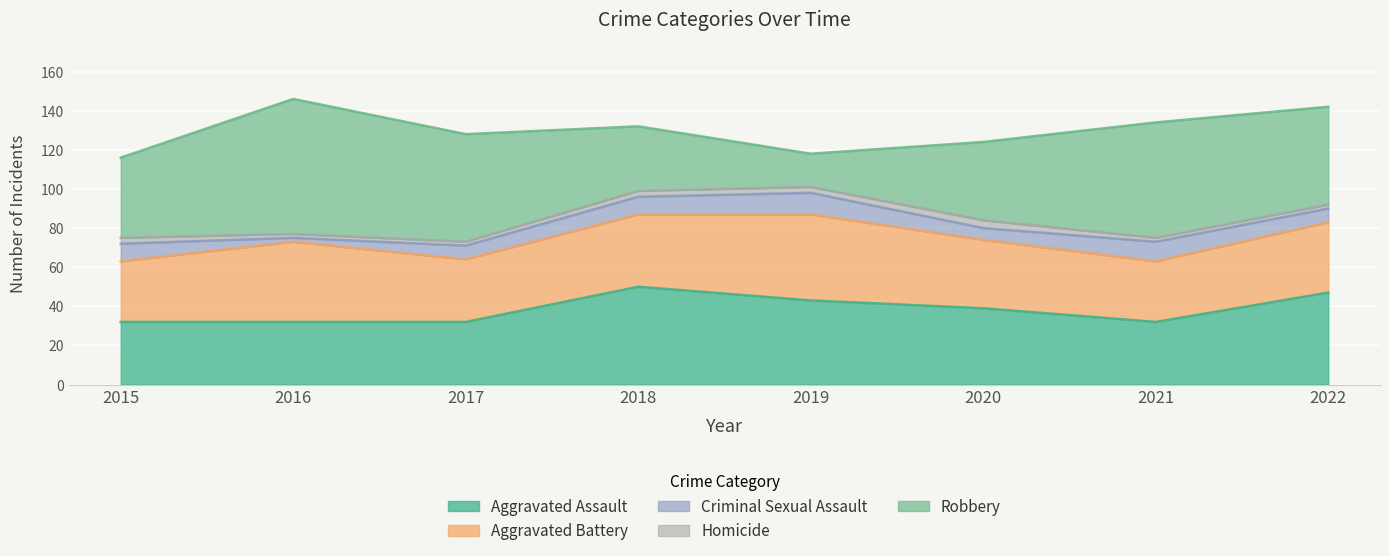

What is the difference between the maximum and second lowest values in the Aggravated Battery series?

13